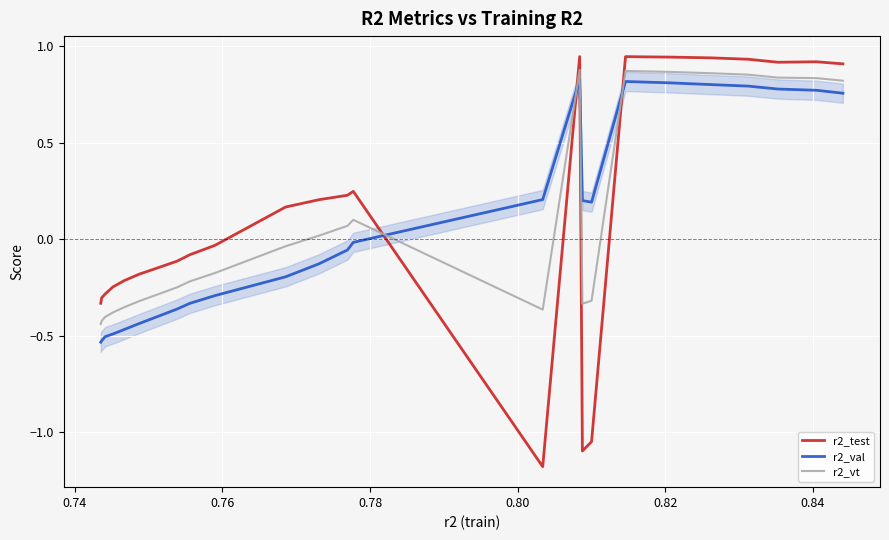

What is the minimum value shown in the chart?

-1.2